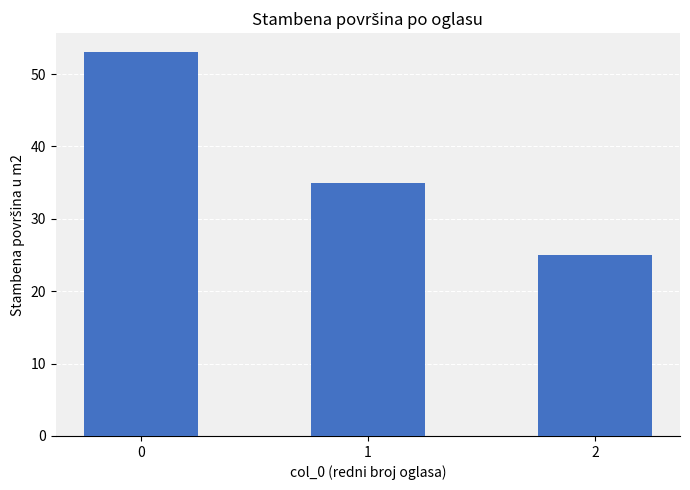

What is the value of the 1st bar from the left?

53